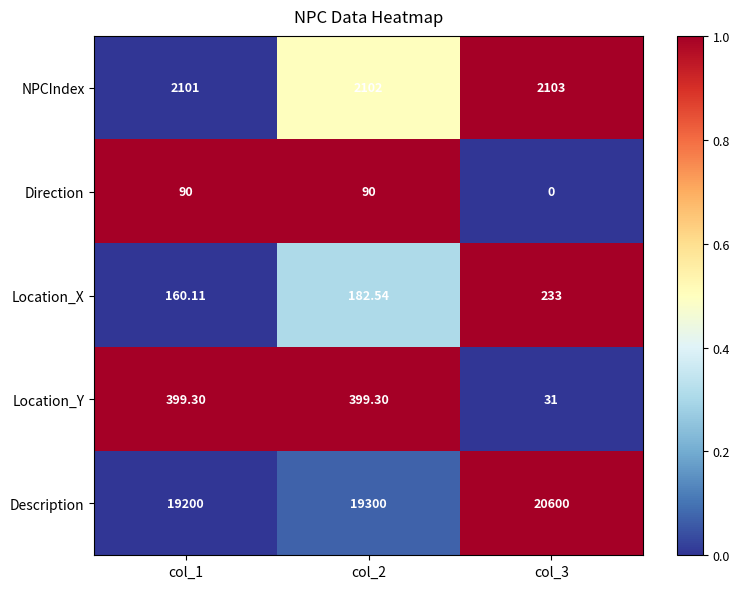

At col_2, list the series in order from largest to smallest.

Description, NPCIndex, Location_Y, Location_X, Direction